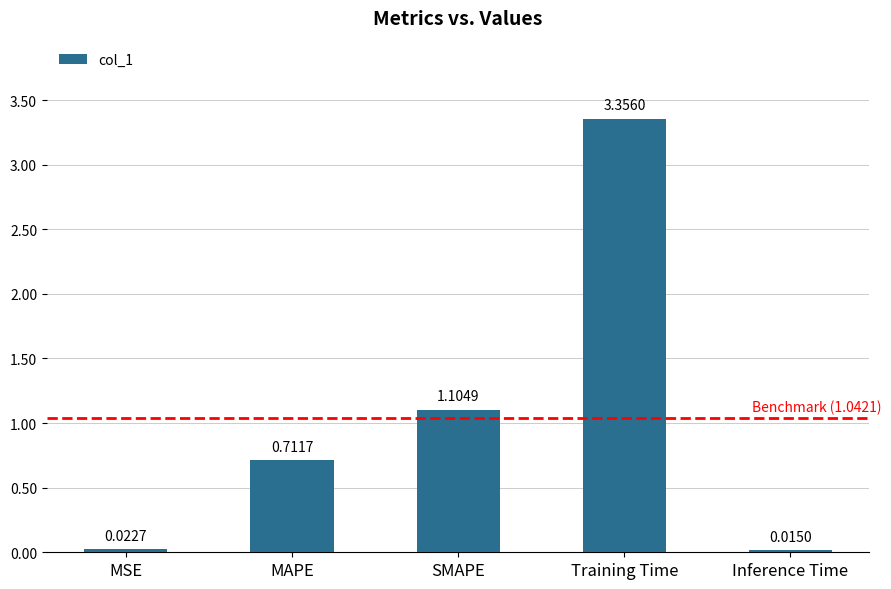

Which has a higher value, MSE or SMAPE?

SMAPE